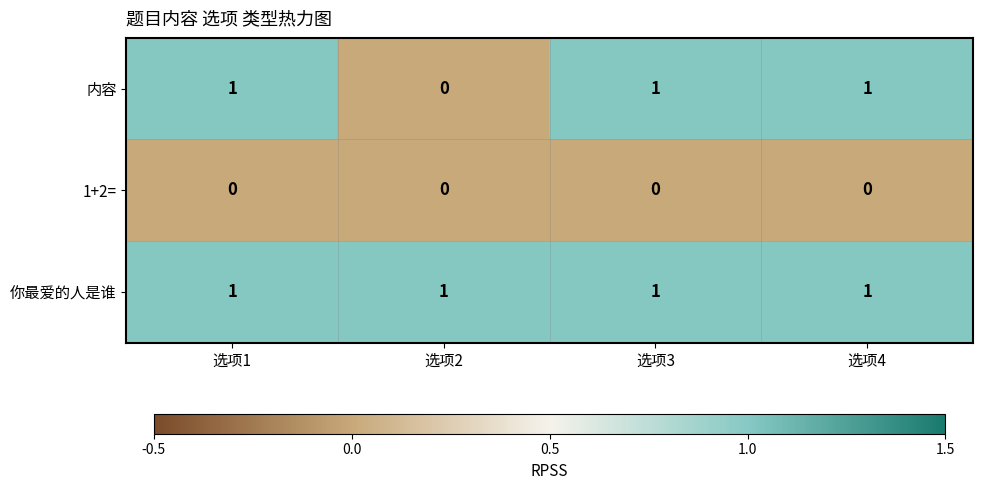

Rank the series by their average value, from highest to lowest.

你最爱的人是谁, 内容, 1+2=